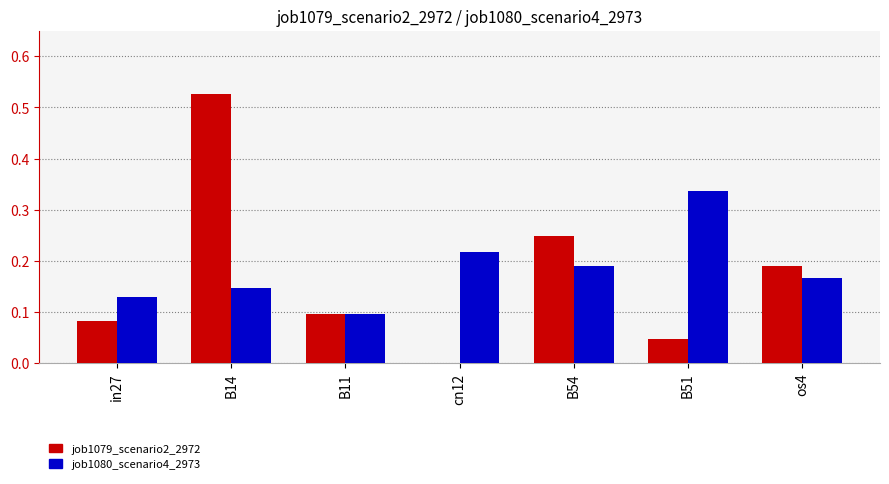

Between B54 and os4, which series saw the biggest shift?

job1079_scenario2_2972